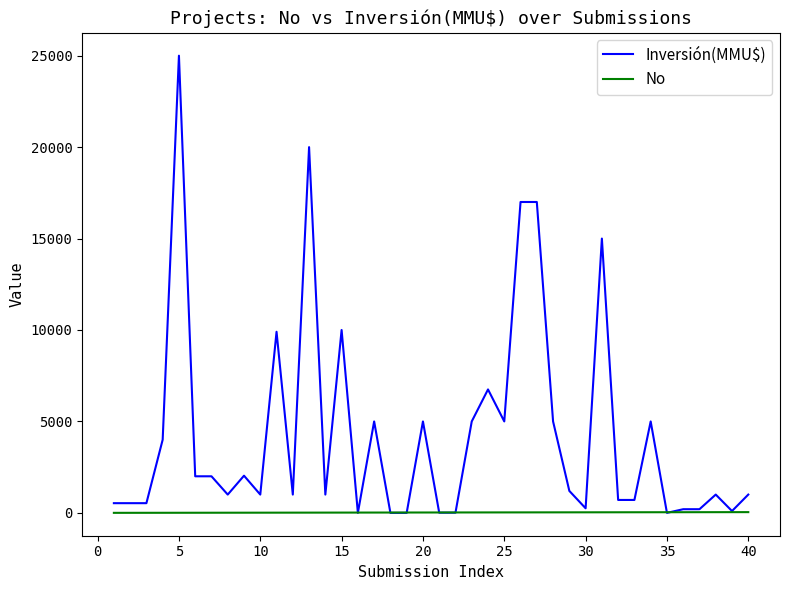

List the series in order of their peak value, highest first.

Inversión(MMU$), No